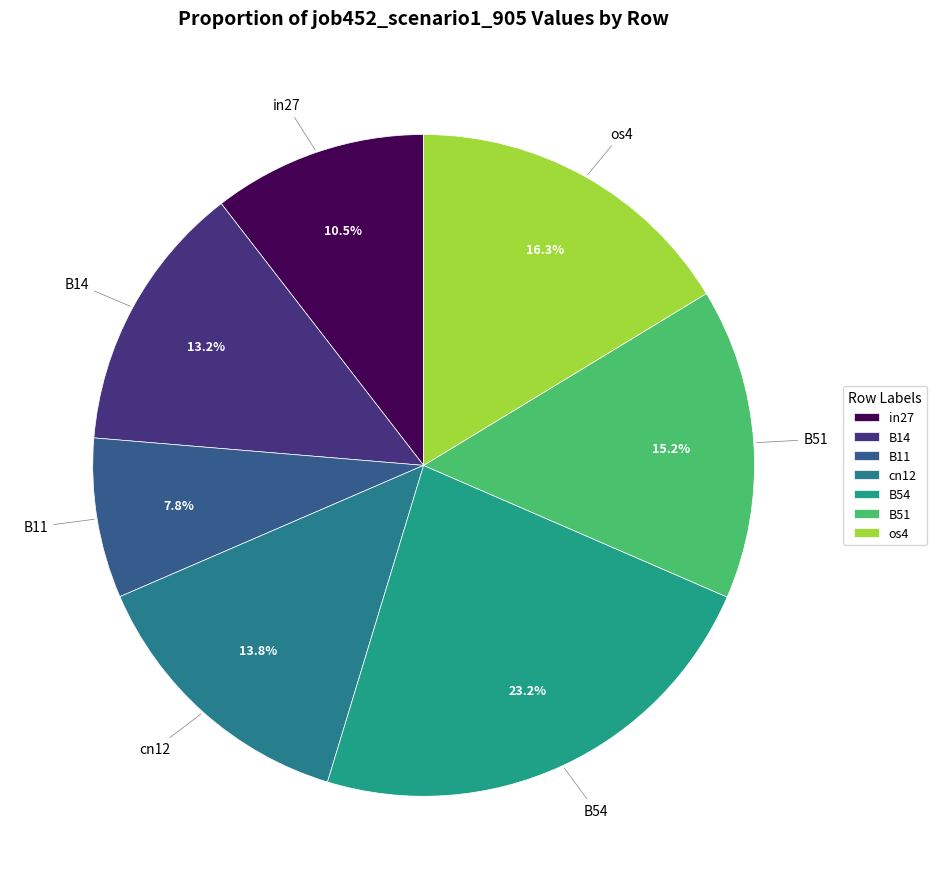

What percentage is the cn12 slice, to the nearest percent?

14%